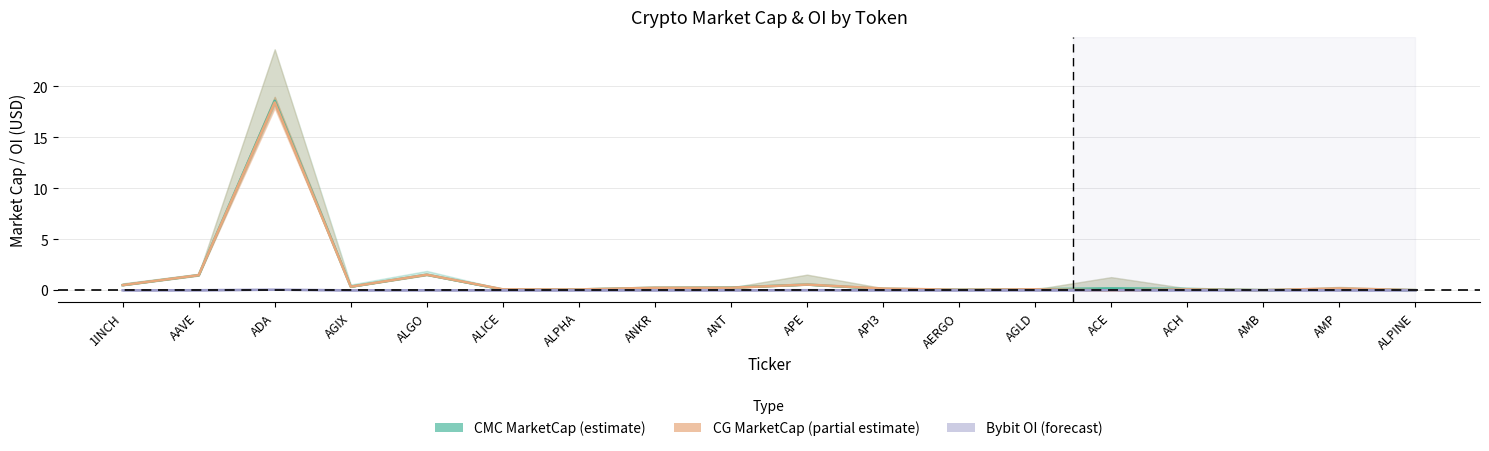

Between ANT and ACH, which series saw the biggest shift?

CG MarketCap (partial estimate)